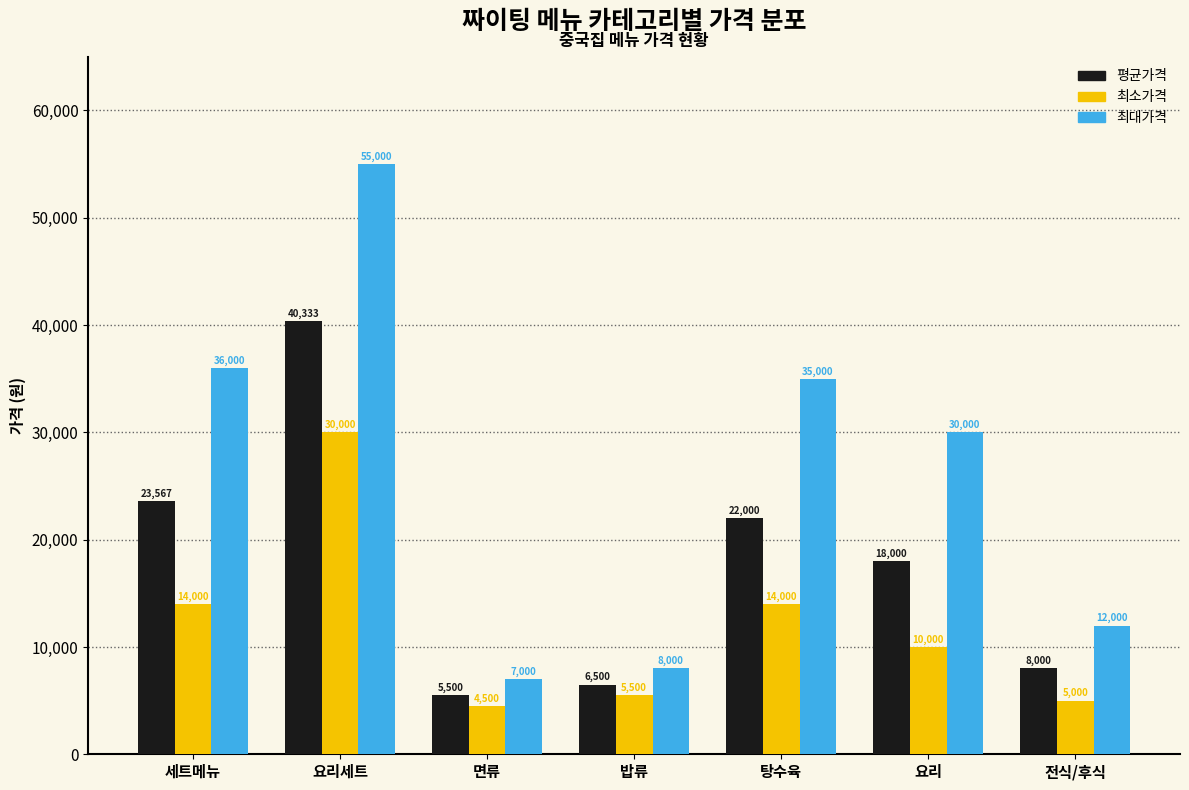

At which category is the sum across all series the highest?

요리세트